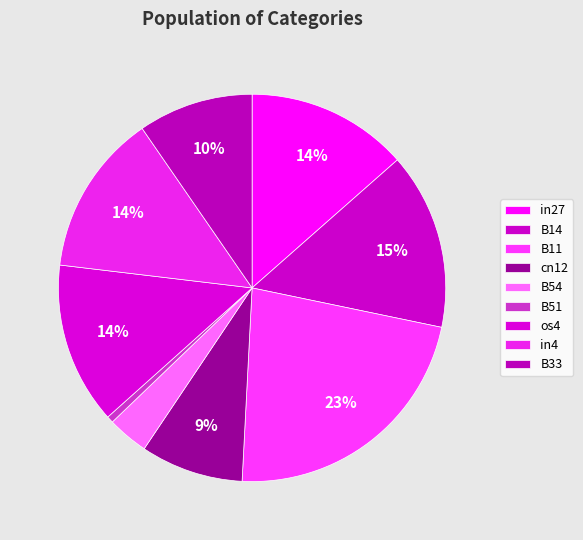

Count the number of slices in the pie.

9